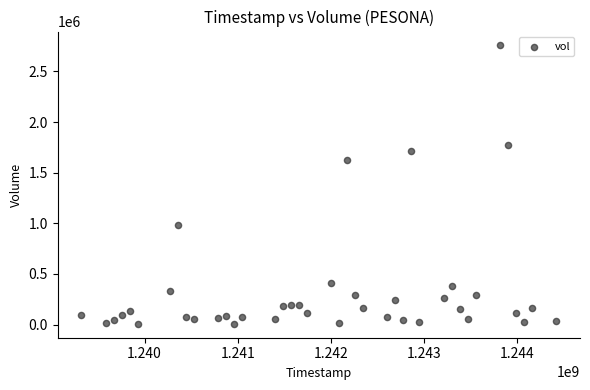

What Y value in the scatter plot is closest to 1381790?

1626160